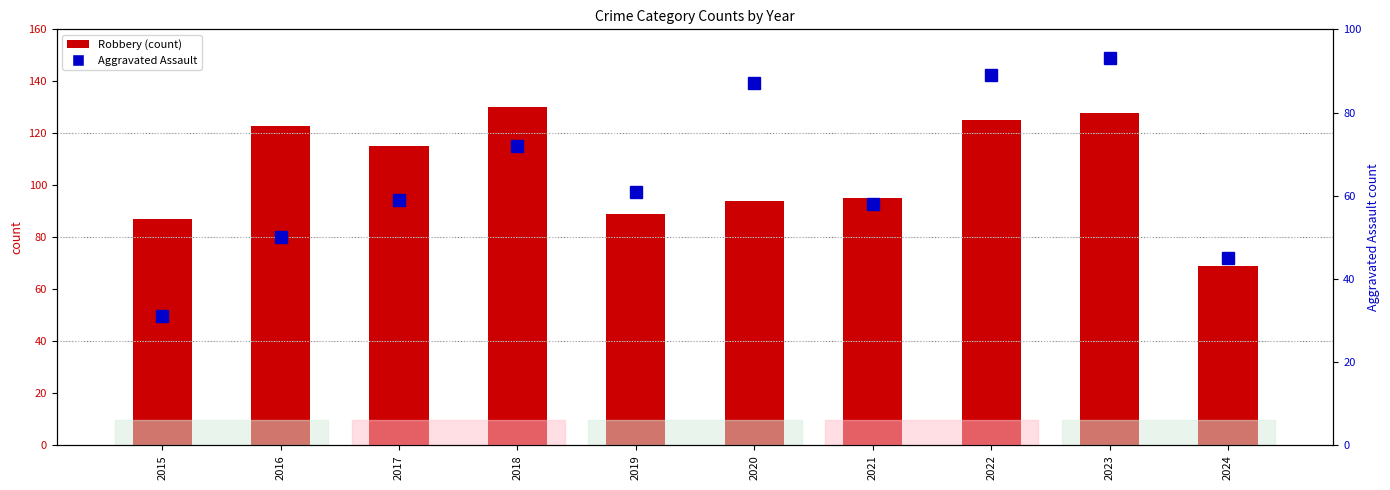

Reading right to left, transcribe all the data shown in this chart.

Robbery: 2024=69	2023=128	2022=125	2021=95	2020=94	2019=89	2018=130	2017=115	2016=123	2015=87
Aggravated Assault: 2024=45	2023=93	2022=89	2021=58	2020=87	2019=61	2018=72	2017=59	2016=50	2015=31